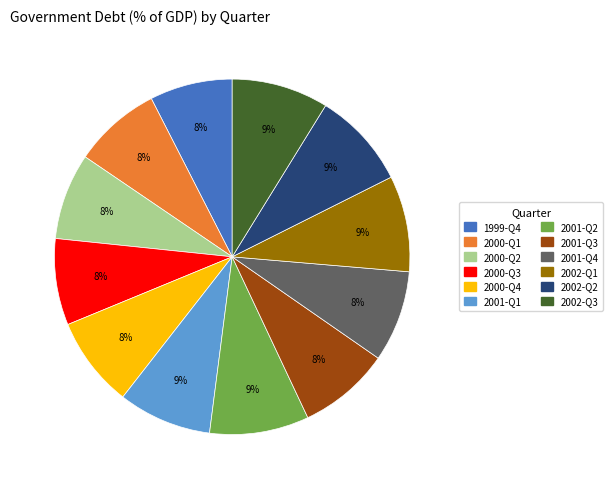

Is the sum of 2000-Q2 and 2002-Q3 greater than half?

No